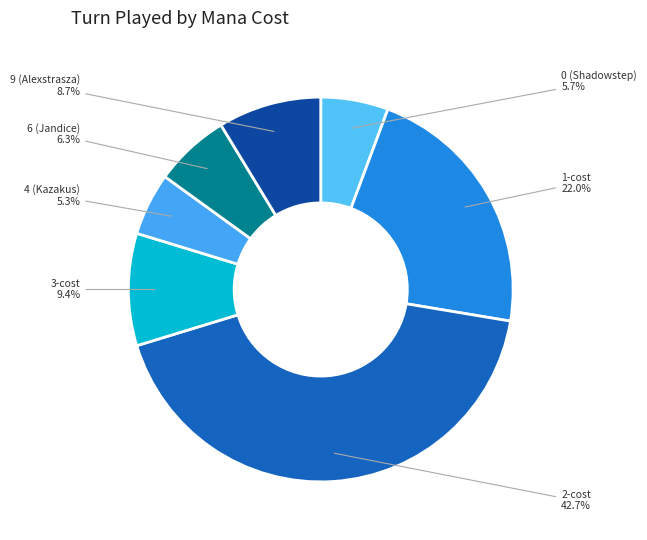

Does any single category account for the majority?

No